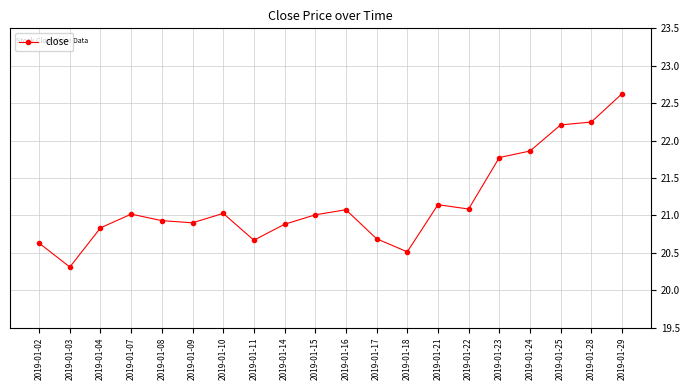

Where is the first local maximum?

2019-01-07